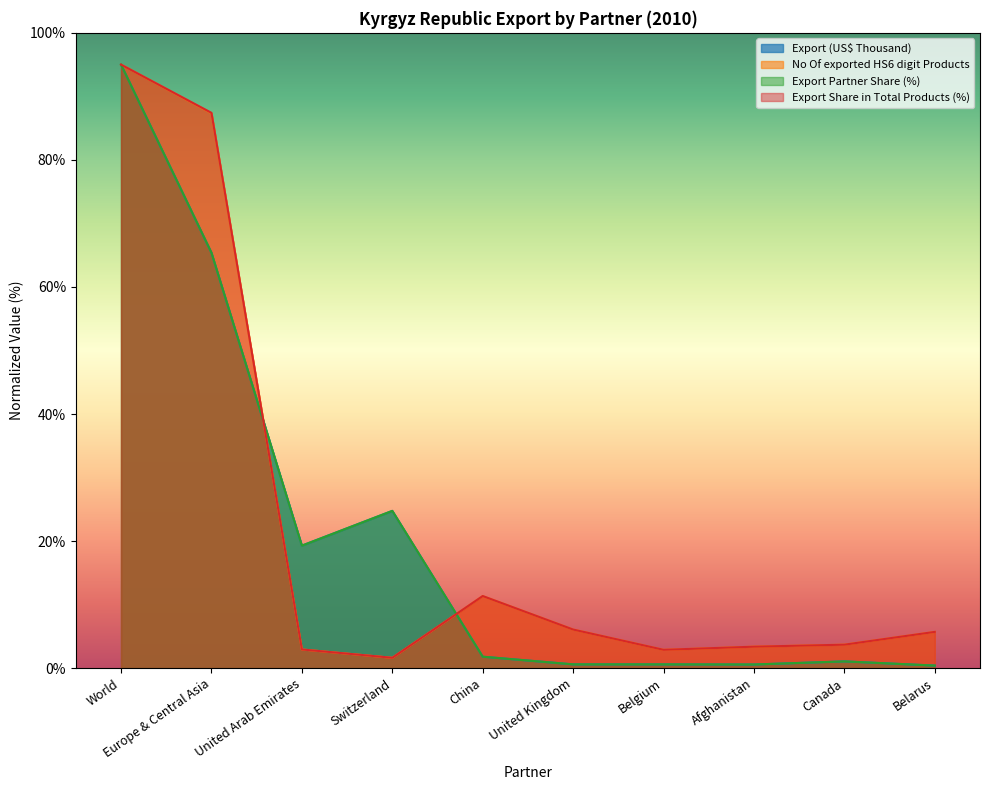

What is the label of the 4th point from the right?

Belgium